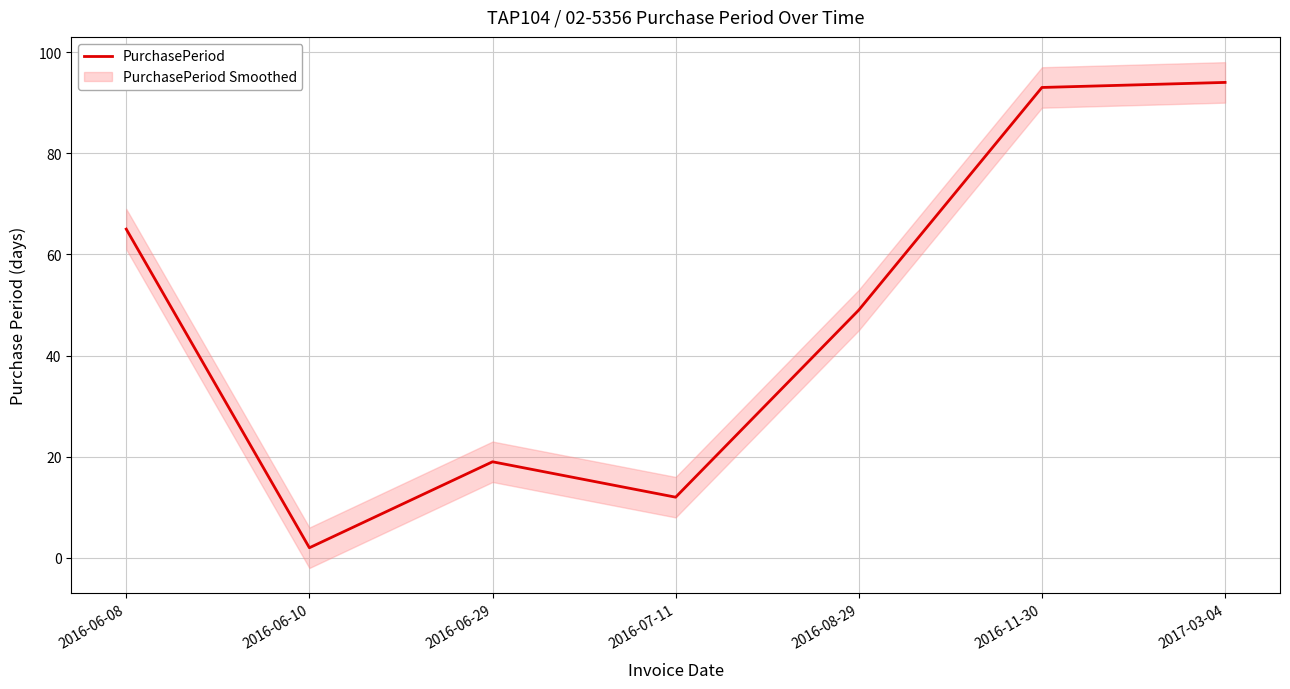

How many categories are shown in the chart?

7